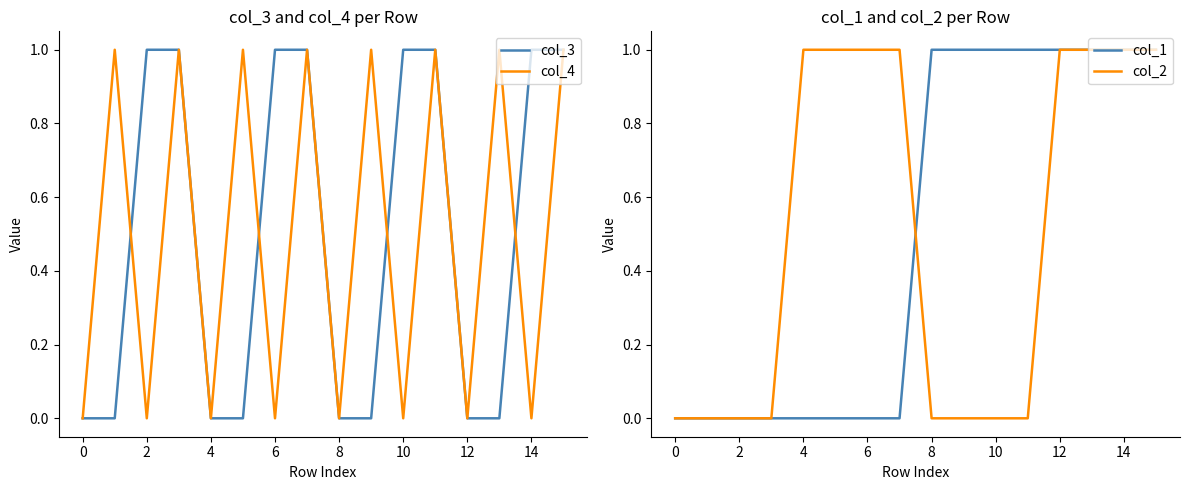

True or false: col_2 has a value of 0 at 8.

True